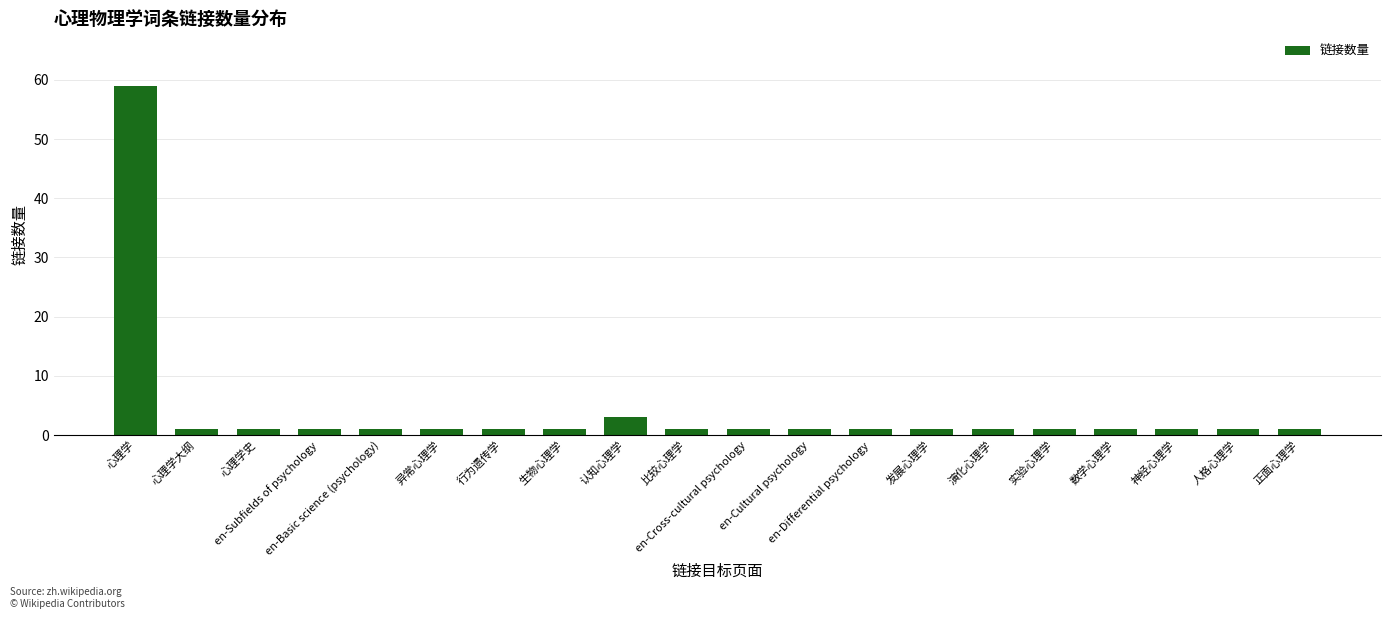

What is the sum of all values?

80